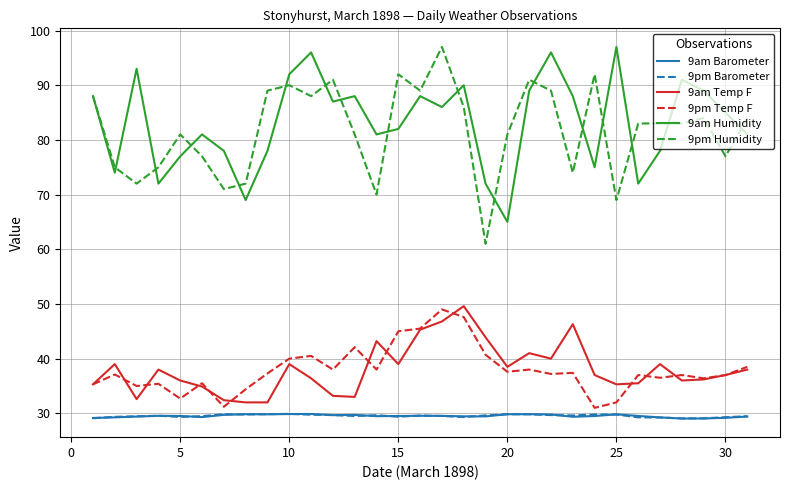

What is the minimum value for 9pm Barometer?

29.1